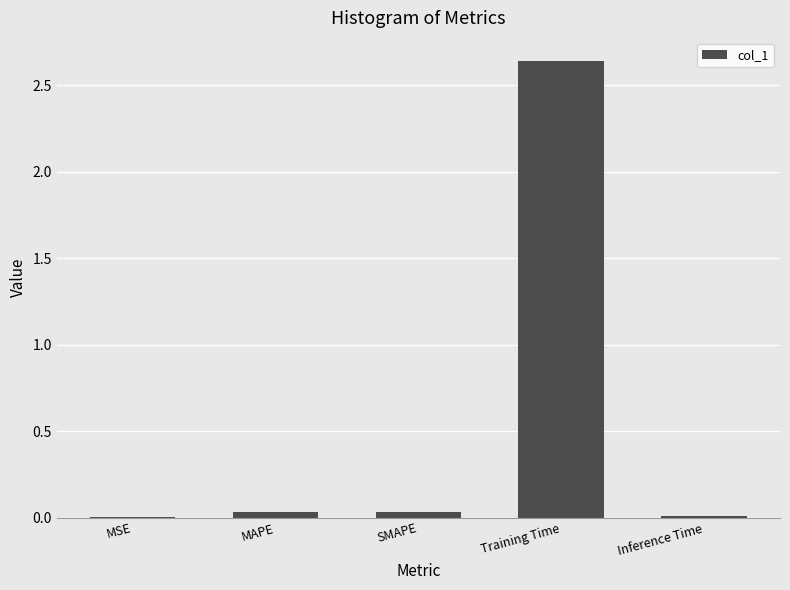

The chart shows a value of 0.0 at SMAPE. True or false?

True